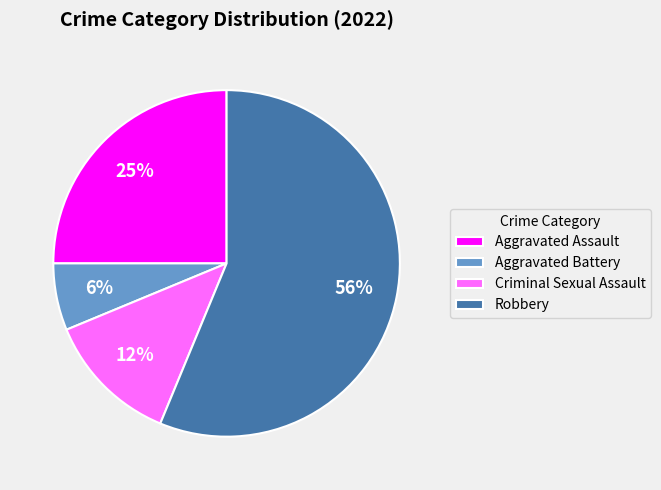

Which slice is the largest?

Robbery